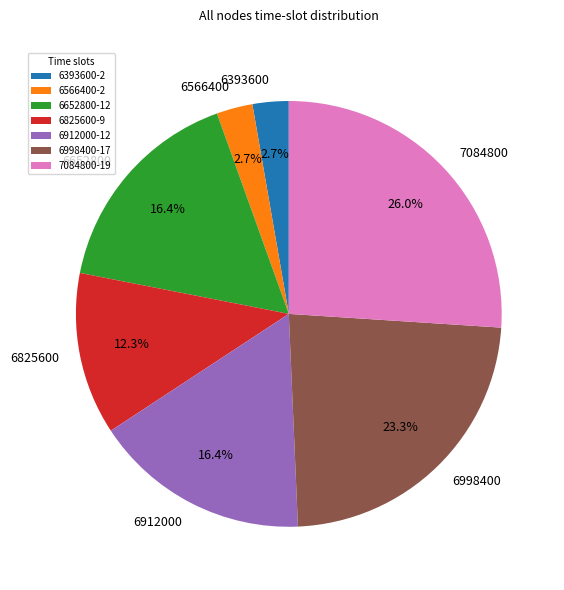

What percentage do 6652800 and 6912000 together represent?

32.9%